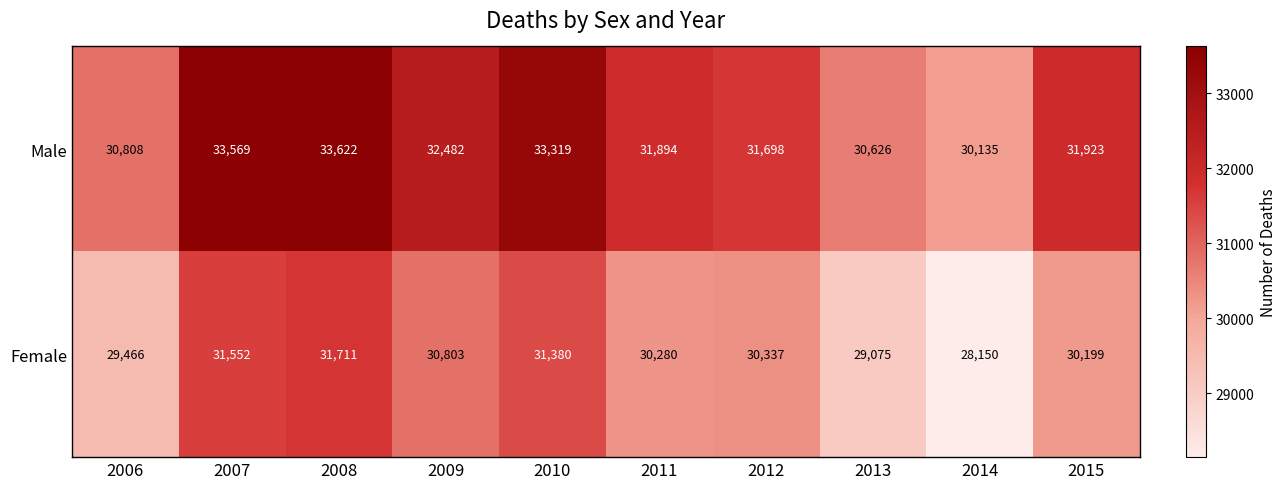

At which category is the sum across all series the highest?

2008